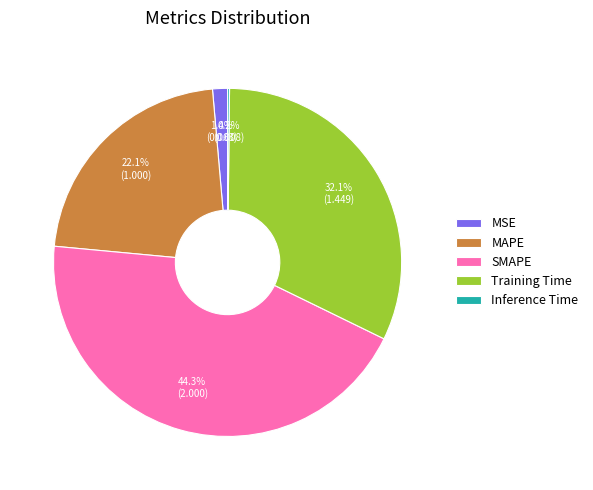

What percentage do MSE and MAPE together represent?

23.5%